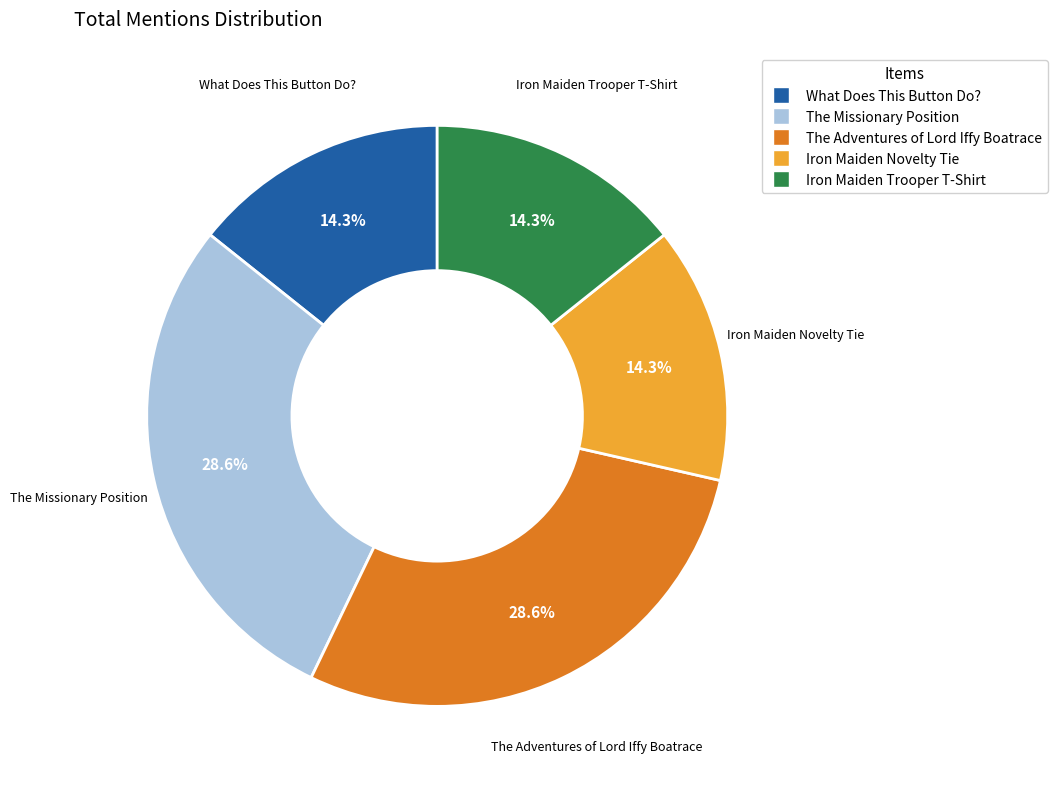

Is the sum of The Adventures of Lord Iffy Boatrace and What Does This Button Do? greater than half?

No